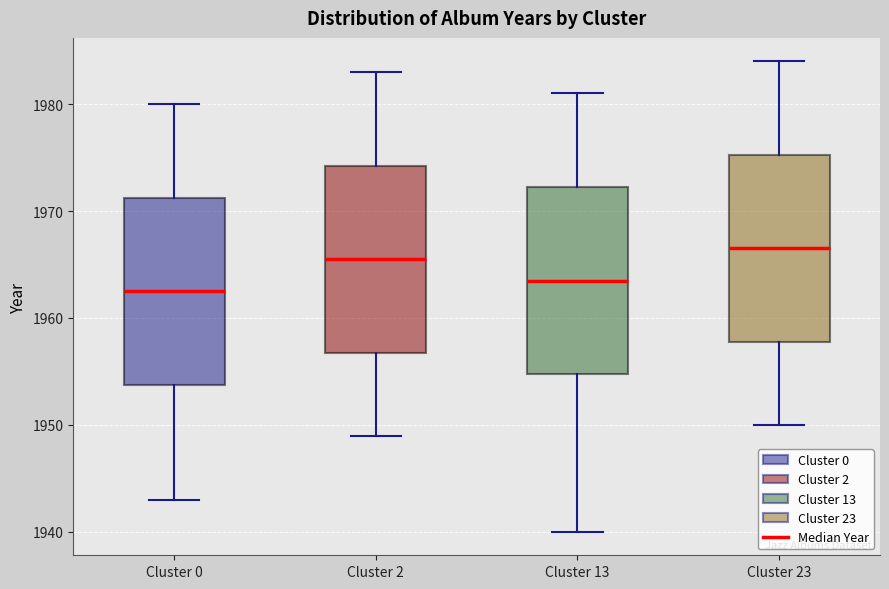

Reading left to right, transcribe this box plot: for each box, give where its median line is, the range the box spans, and where its two whiskers end, as read against the y-axis. The values are not printed on the chart, so give them approximately, as read against the axis.

Cluster 0: median 1963, box 1954 to 1971, whiskers 1943 to 1980
Cluster 2: median 1966, box 1957 to 1974, whiskers 1949 to 1983
Cluster 13: median 1964, box 1955 to 1972, whiskers 1940 to 1981
Cluster 23: median 1967, box 1958 to 1975, whiskers 1950 to 1984